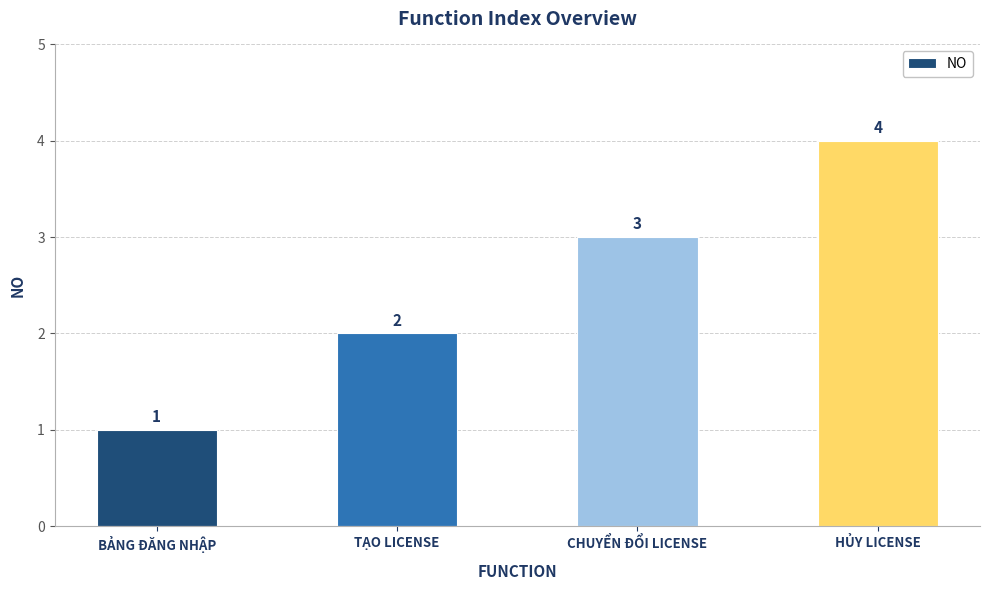

What is the greatest value displayed?

4